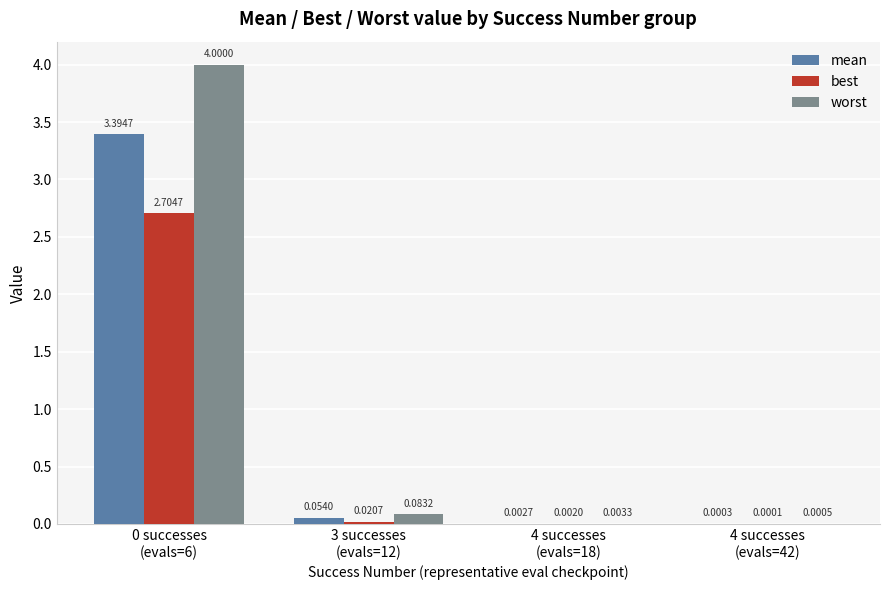

List the series in order of their peak value, highest first.

worst, mean, best